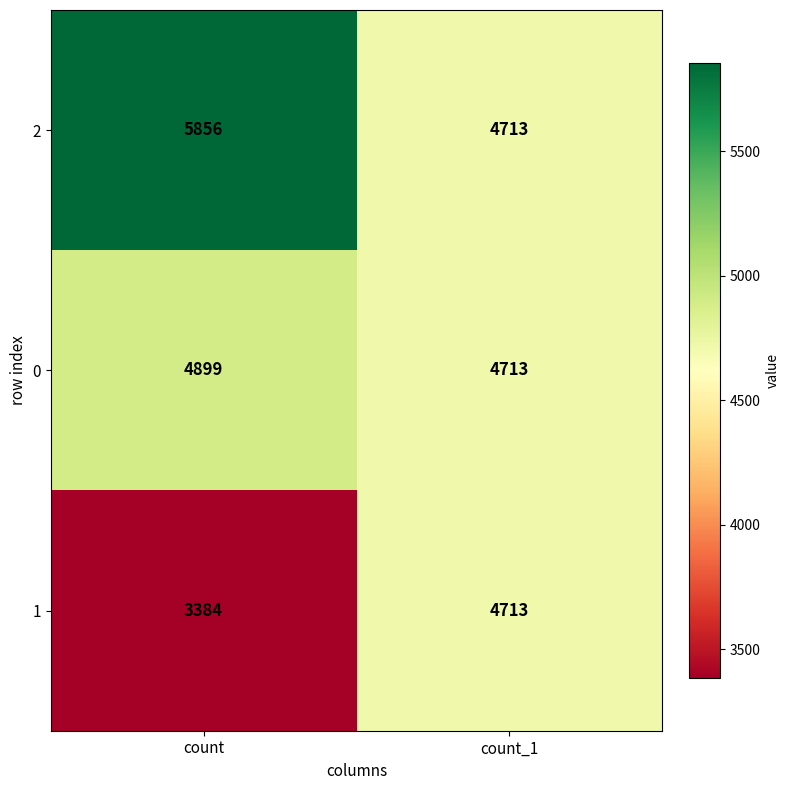

Which series has the largest total across all categories?

2